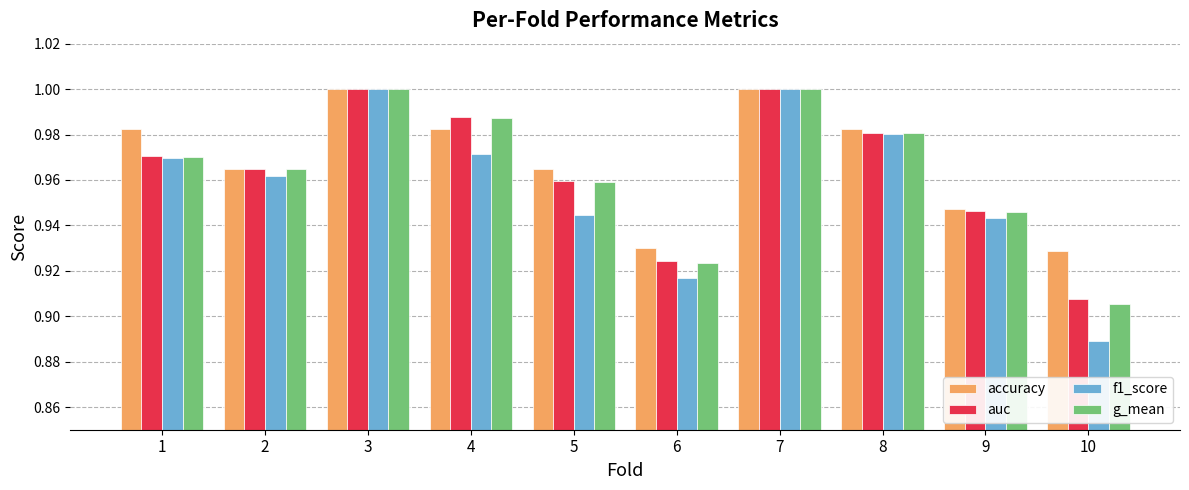

At how many categories does at least one series exceed 0?

10